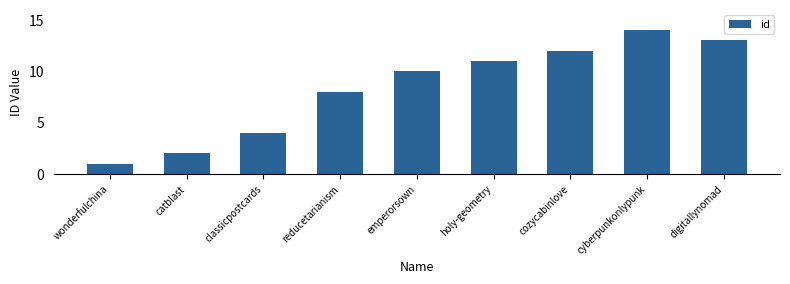

Where is the data nearest to the value 7?

reducetarianism